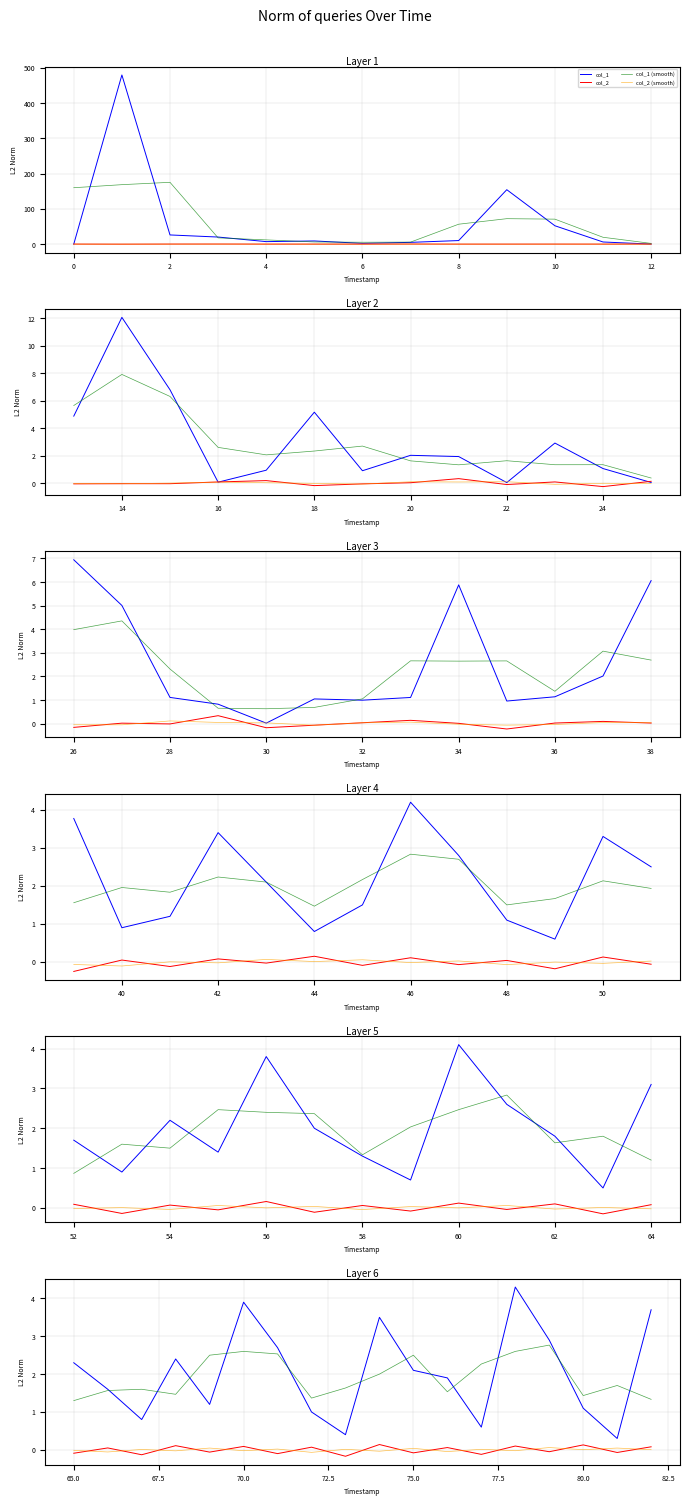

What is the difference between the second highest and second lowest values in the col_2 series?

0.3